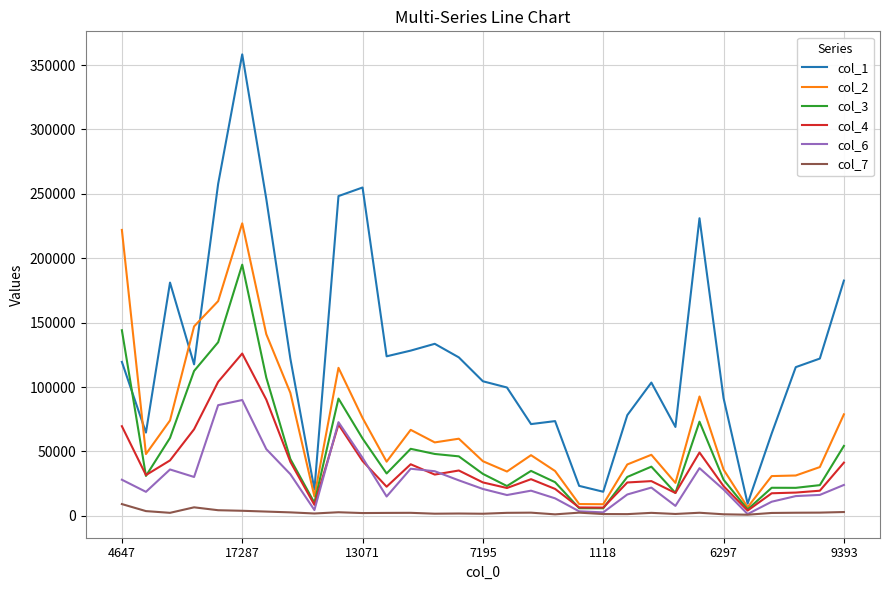

What is the lowest value of the col_1 series?

9426.0